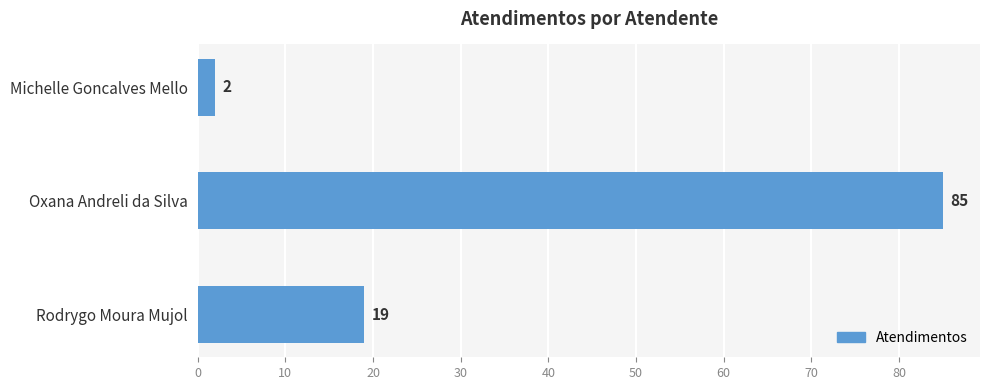

What value does the data have at Oxana Andreli da Silva?

85